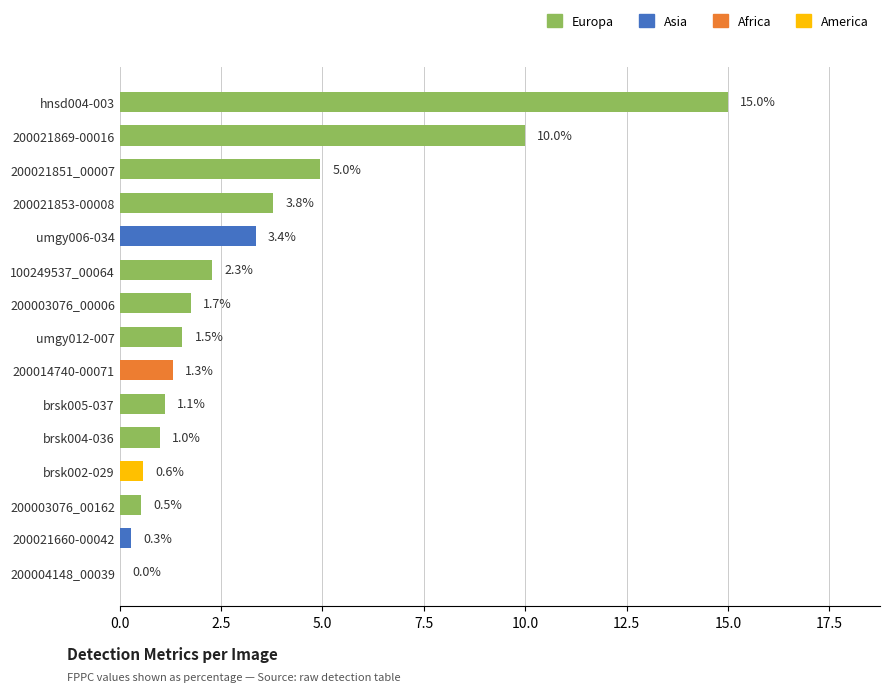

How many data points are above 1?

10